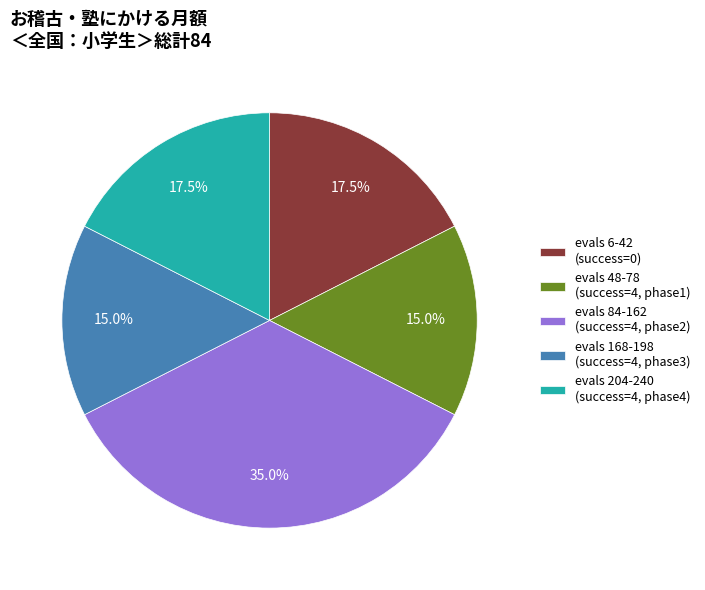

How much of the chart is everything except evals 168-198 (success=4, phase3)?

85.0%